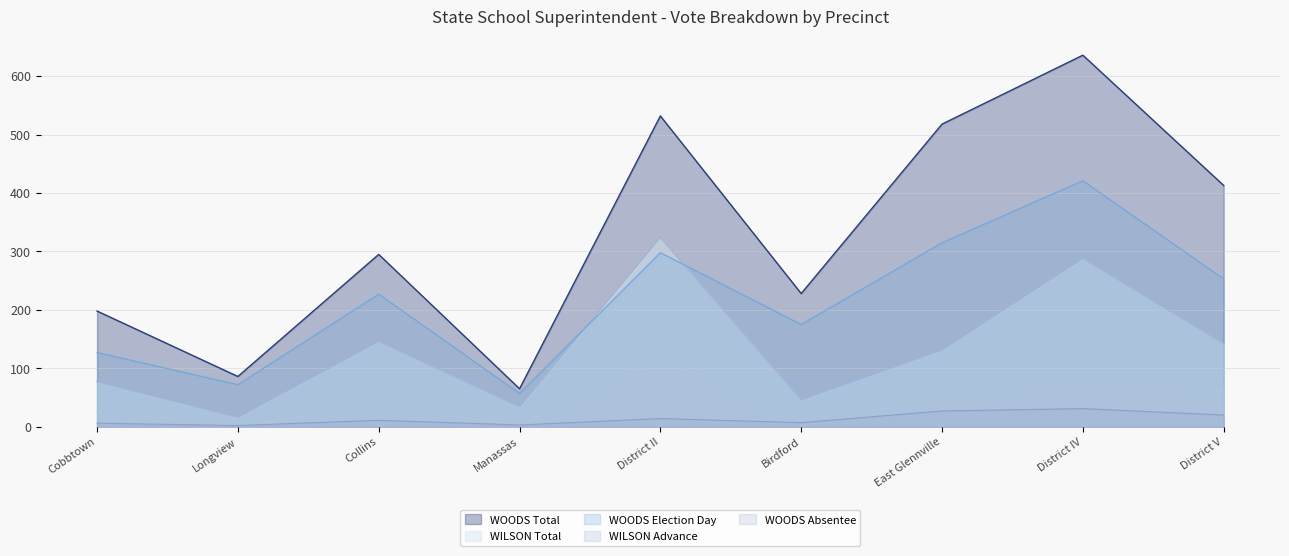

What is the spread (max minus min) of values at East Glennville?

491